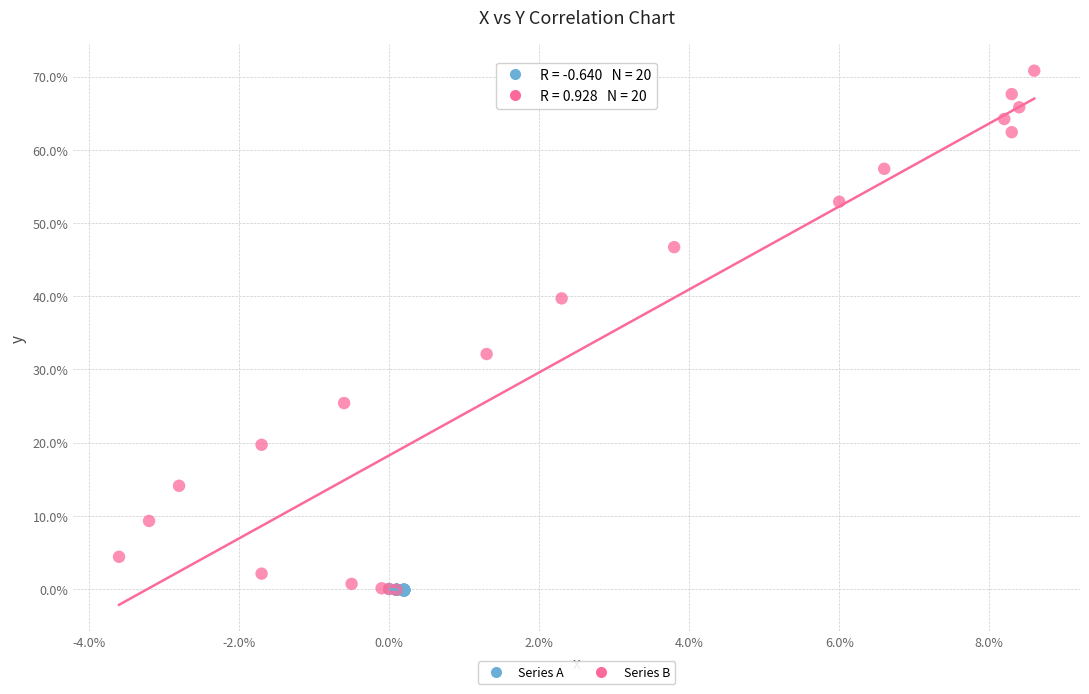

Which series has the largest Y range (max minus min)?

Series B